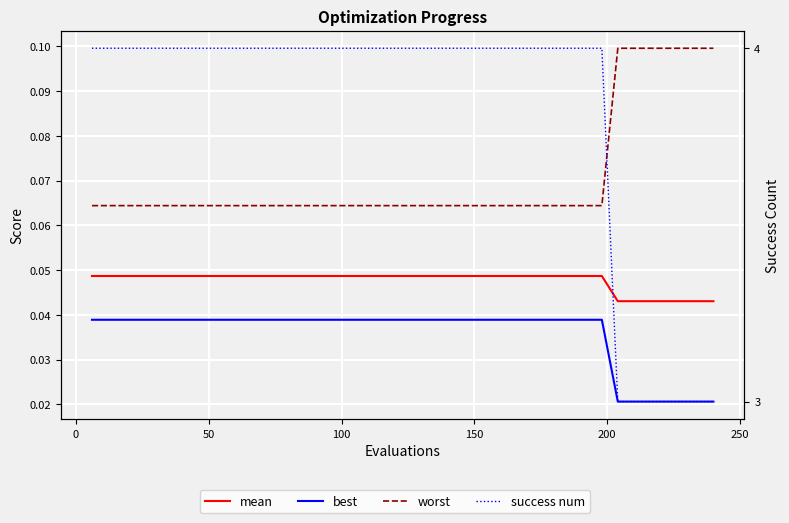

Is the value of worst at 16 greater than the value of mean at 300?

Yes